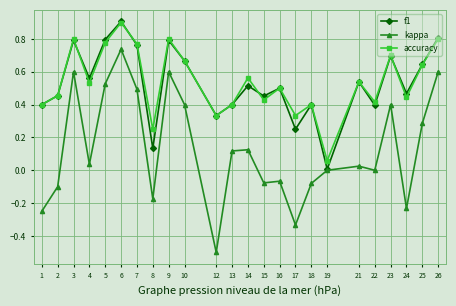

How many interior local peaks does the f1 series have?

8